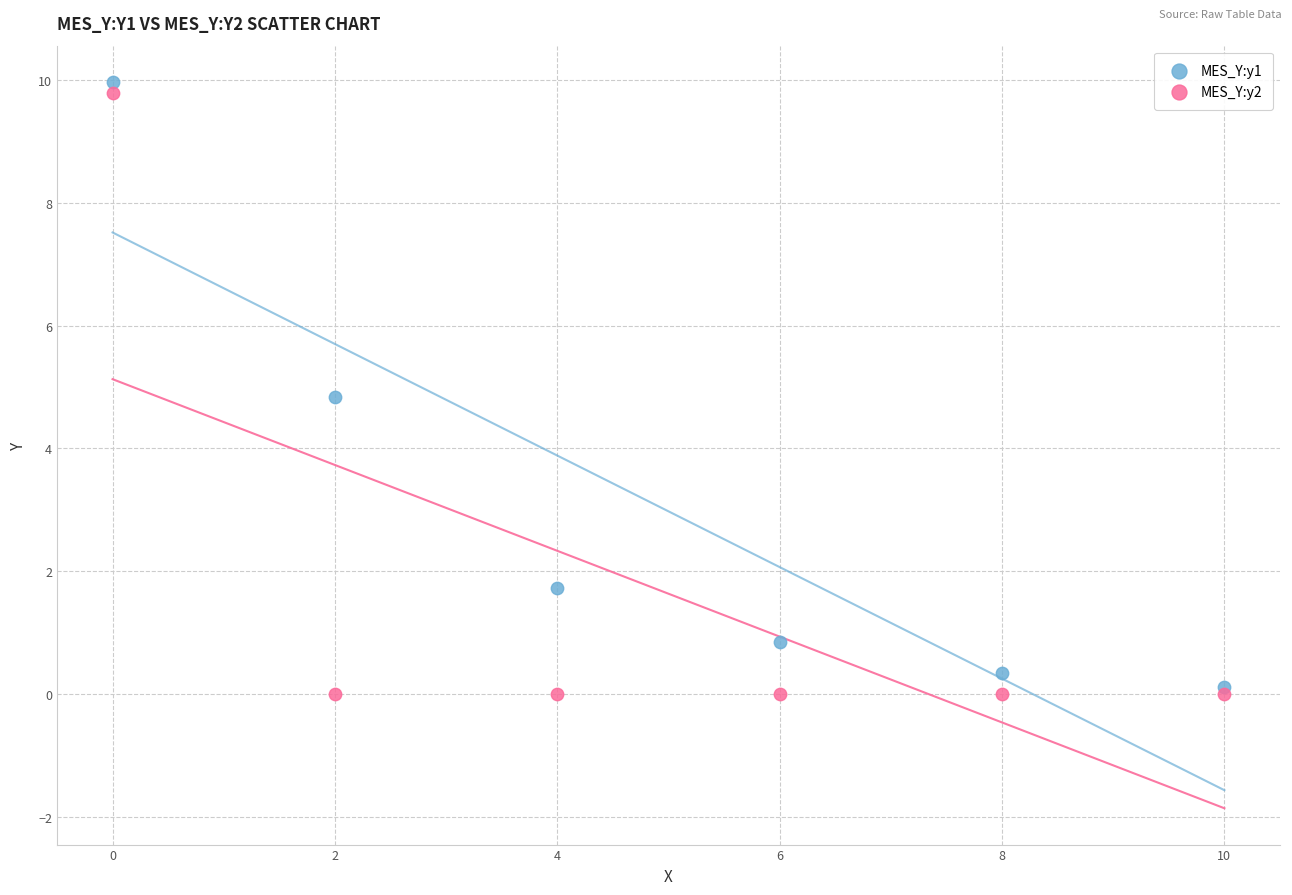

What are all the series names shown in the legend?

MES_Y:y1, MES_Y:y2